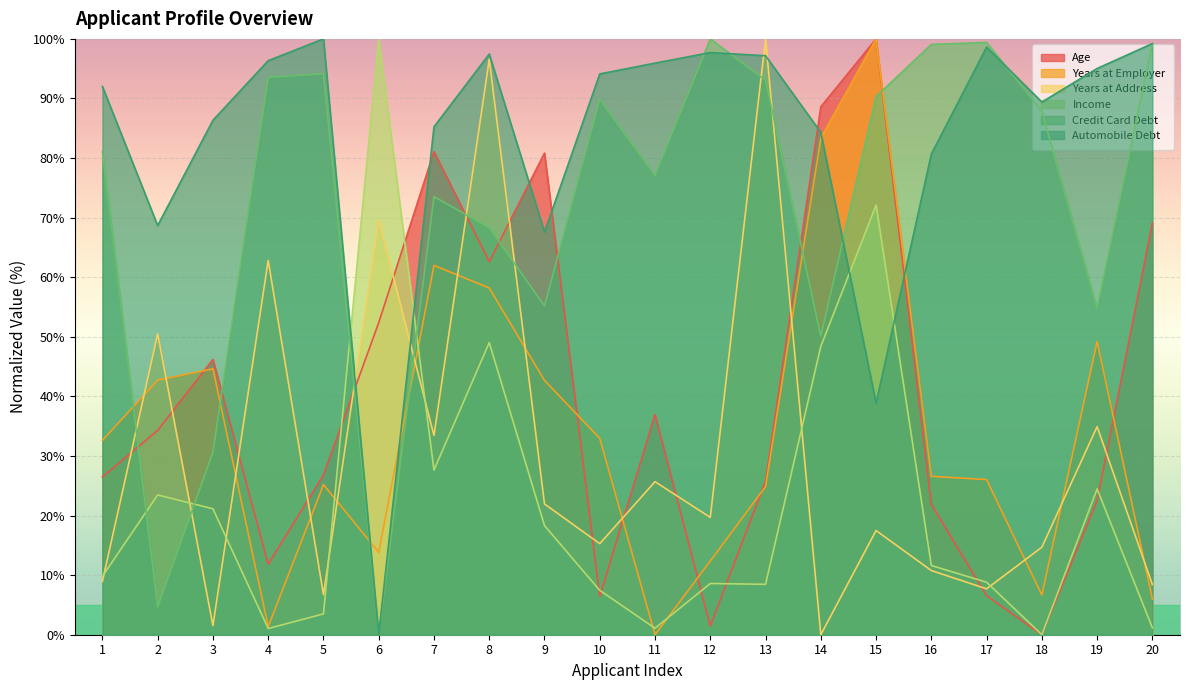

Reading left to right, what are all the values shown in this chart?

Age: 26.5	34.3	46.2	11.8	26.8	52.4	81.1	62.6	80.8	6.4	36.9	1.5	25.8	88.6	100.0	21.9	6.5	0.0	22.5	69.1
Years at Employer: 32.6	42.7	44.6	1.3	25.2	13.8	62.0	58.2	42.7	33.0	0.0	12.4	24.9	83.4	100.0	26.6	26.0	6.7	49.2	6.0
Years at Address: 8.9	50.5	1.5	62.8	6.7	69.6	33.4	96.6	21.9	15.3	25.7	19.7	100.0	0.0	17.5	10.8	7.7	14.7	34.9	8.4
Income: 9.8	23.5	21.1	1.0	3.5	100.0	27.6	49.0	18.3	7.4	1.1	8.6	8.5	48.4	72.1	11.6	8.8	0.0	24.5	1.2
Credit Card Debt: 81.1	4.7	30.6	93.6	94.2	0.0	73.5	68.3	55.2	89.8	77.1	100.0	93.0	50.1	90.3	99.1	99.4	87.9	54.7	99.2
Automobile Debt: 92.0	68.7	86.3	96.3	100.0	0.0	85.2	97.5	67.6	94.1	95.9	97.7	97.2	84.3	38.9	80.7	98.6	89.4	95.0	99.2